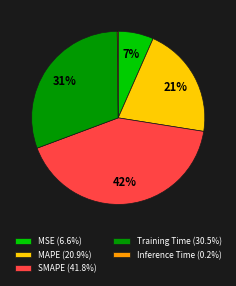

Which slice is the largest?

SMAPE